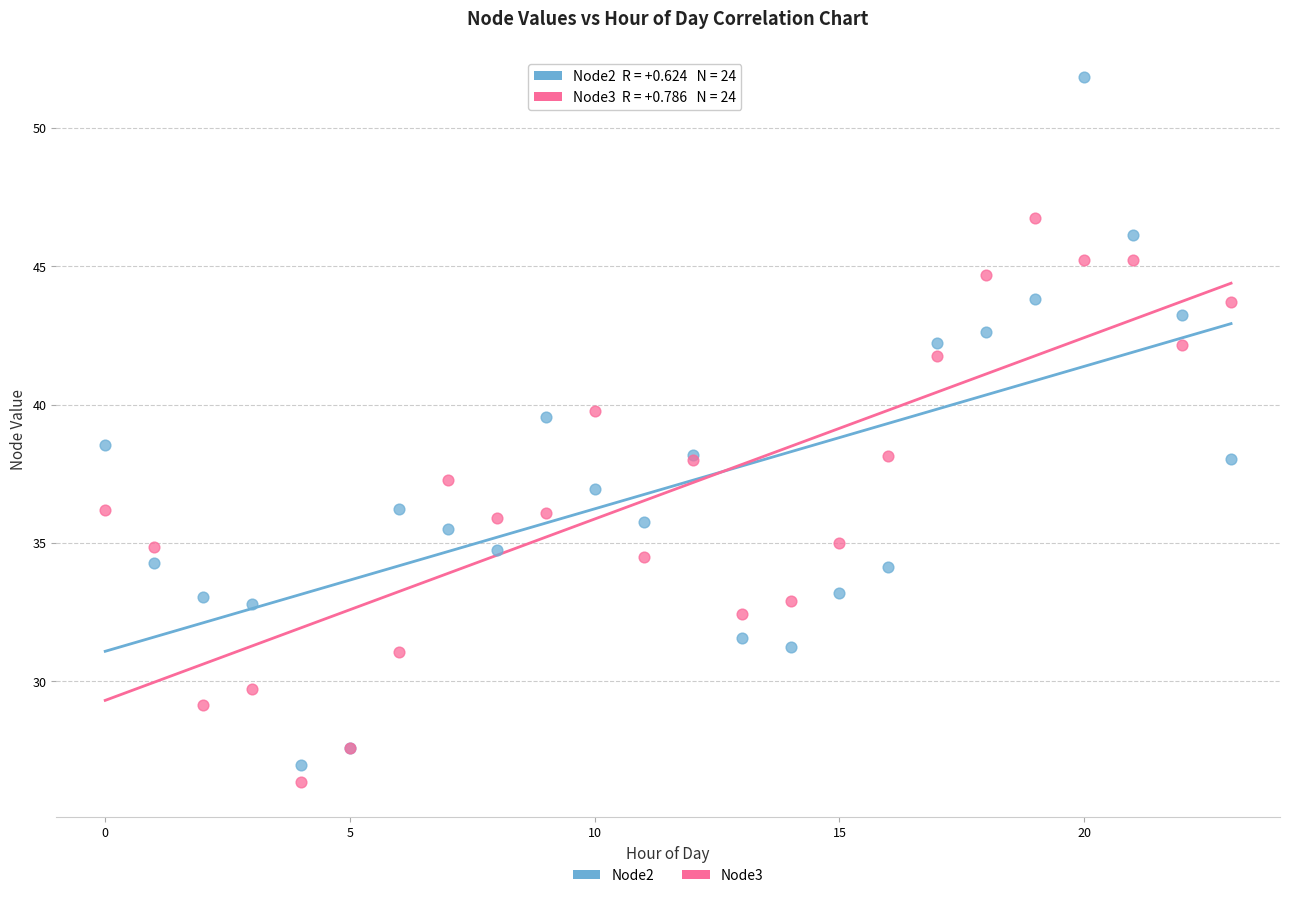

Which series has the widest spread of Y values?

Node2